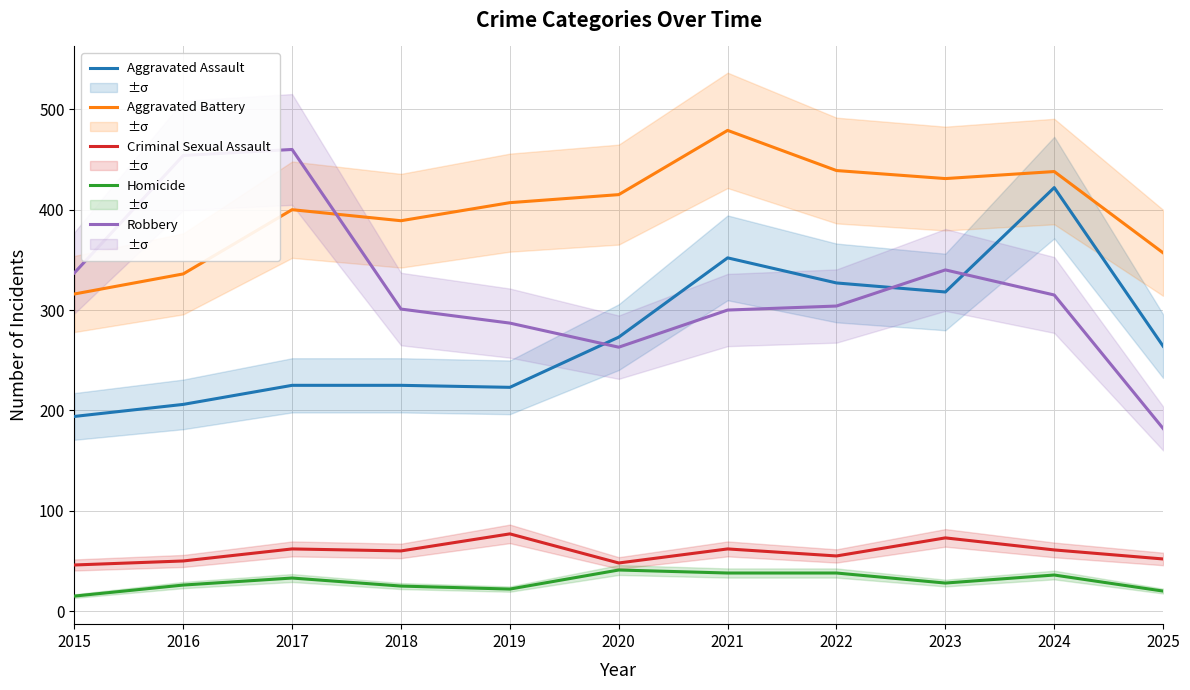

Is the value of Criminal Sexual Assault at 2015 greater than the value of Robbery at 2016?

No